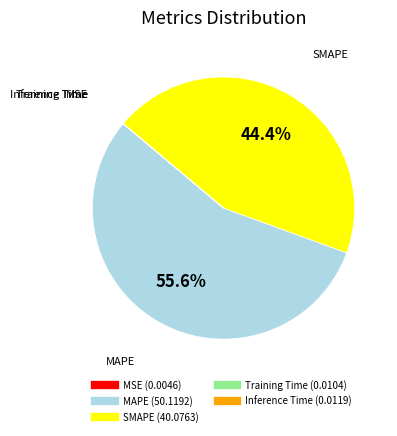

Is there any slice that represents more than half of the pie?

Yes